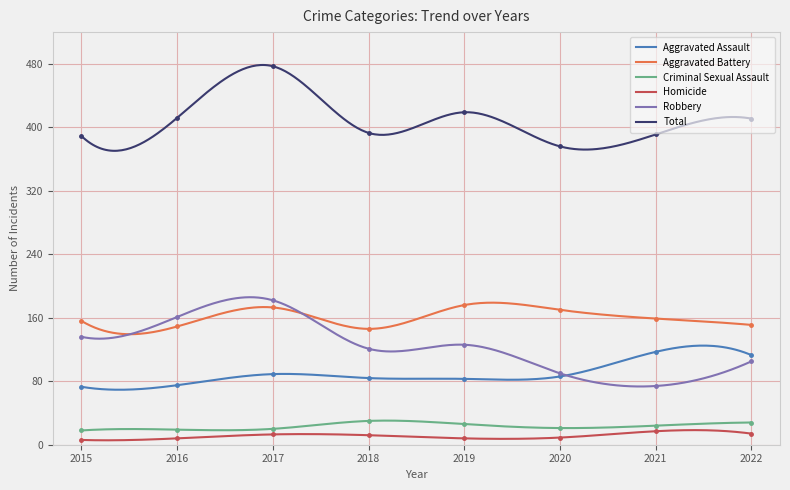

At how many categories does at least one series exceed 28?

8